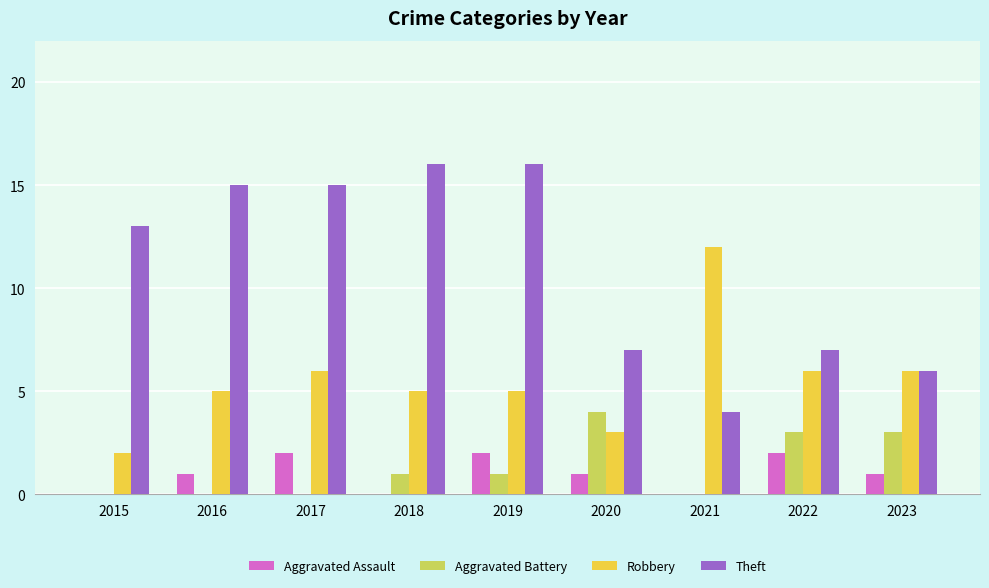

Which series has the widest spread of values?

Theft